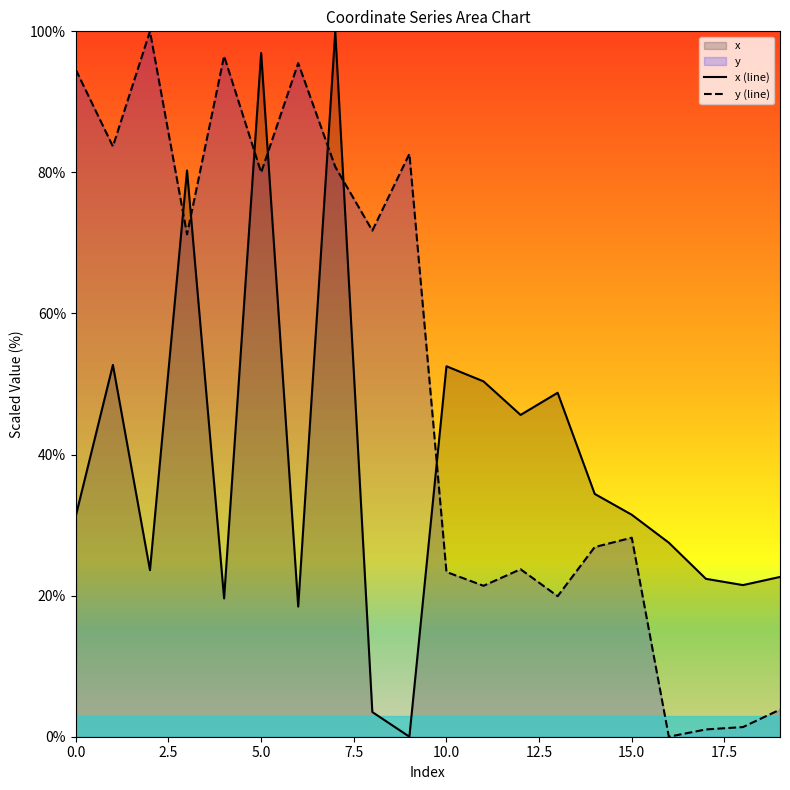

At which category is the sum across all series the highest?

7